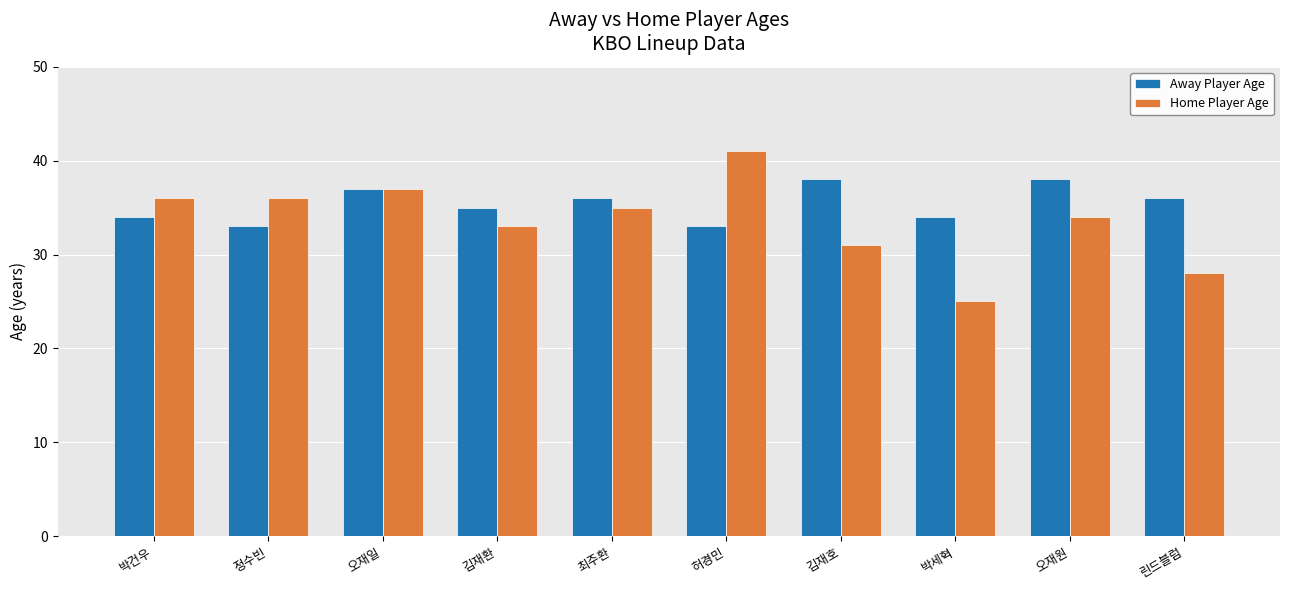

What is the value of the Home Player Age bar at the 6th from the left?

41